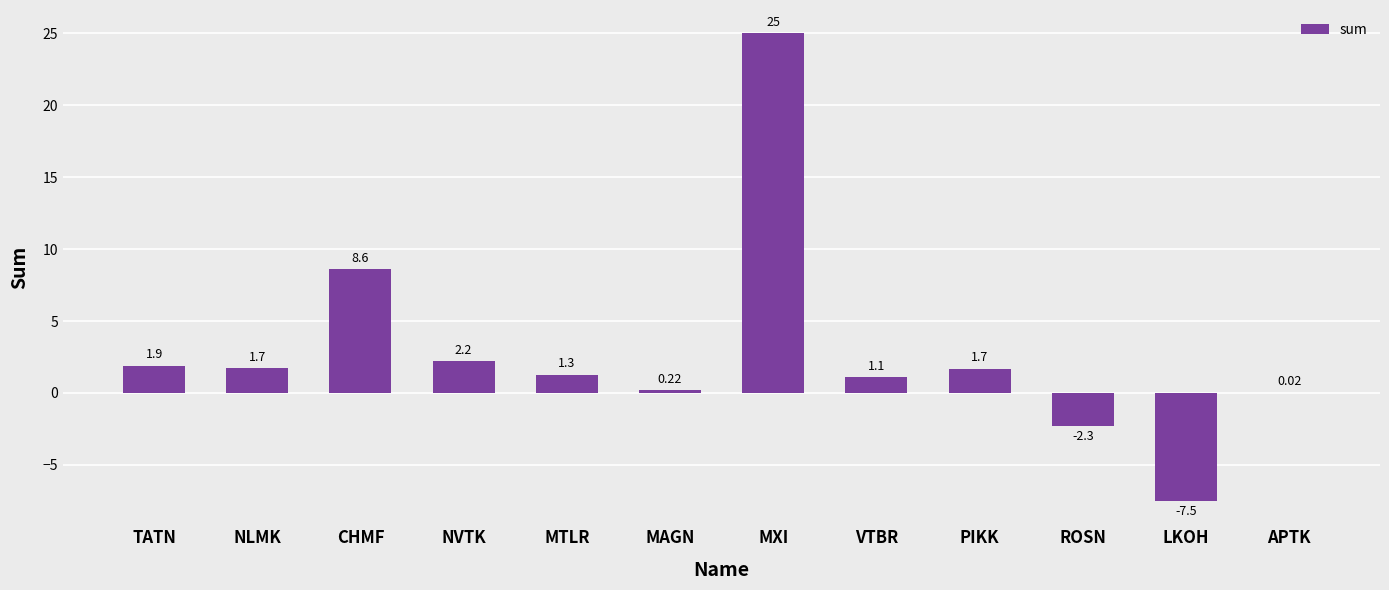

Read the value at PIKK.

1.7